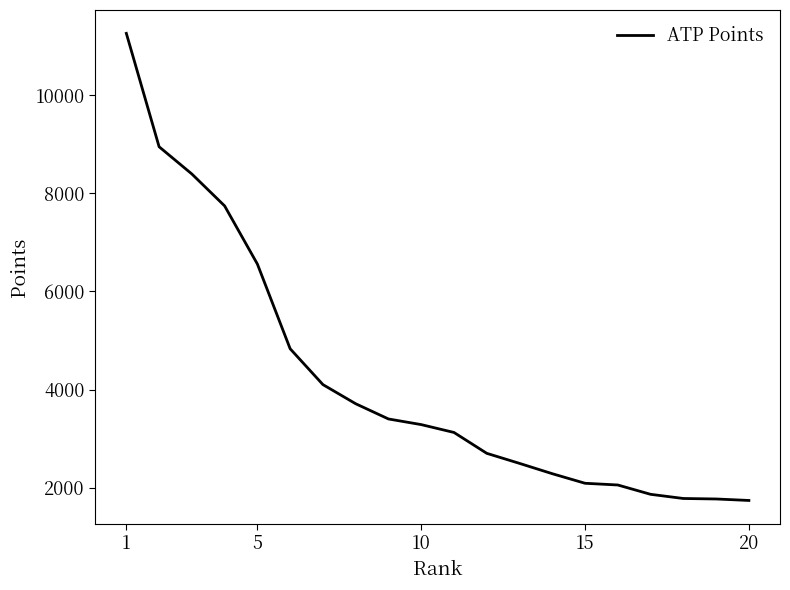

Does the chart display data point markers on the line(s)?

No